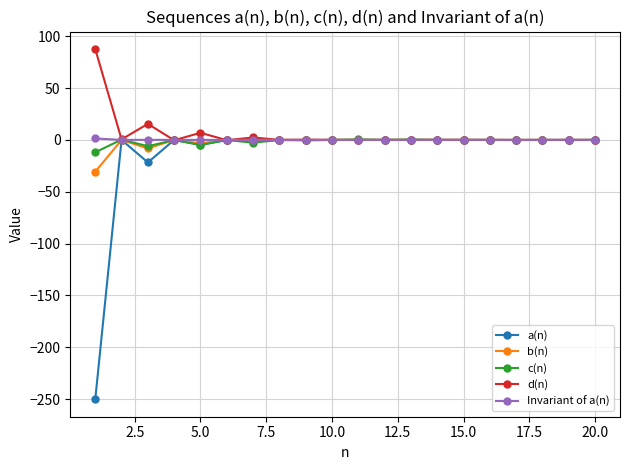

Which series has the widest spread of values?

a(n)